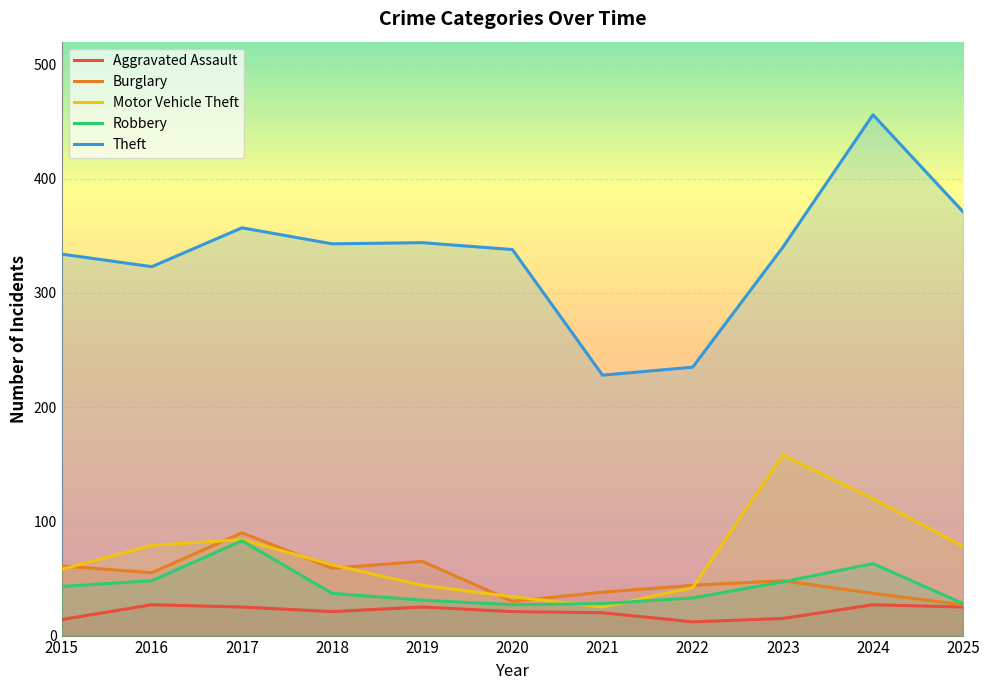

At which category does the chart reach its minimum across all series?

2022